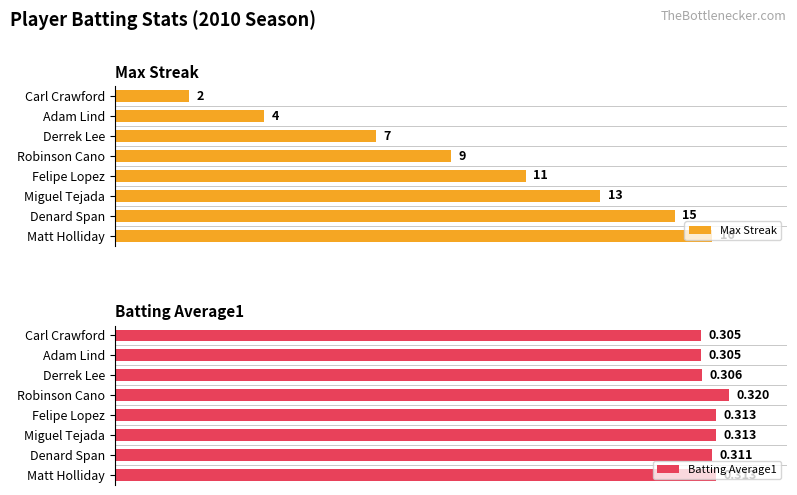

List the labels in order of Max Streak value, smallest first.

Carl Crawford, Adam Lind, Derrek Lee, Robinson Cano, Felipe Lopez, Miguel Tejada, Denard Span, Matt Holliday